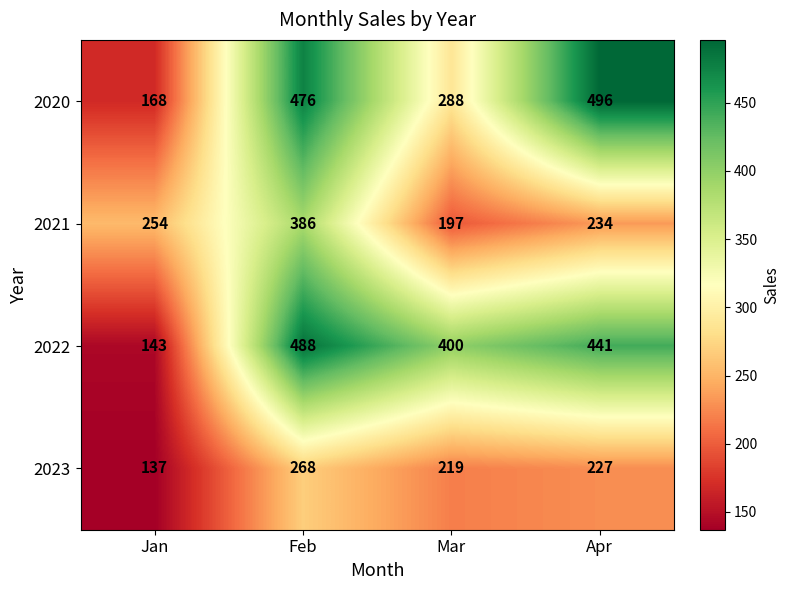

Read the 2021 value at Apr, to the nearest 5.

235